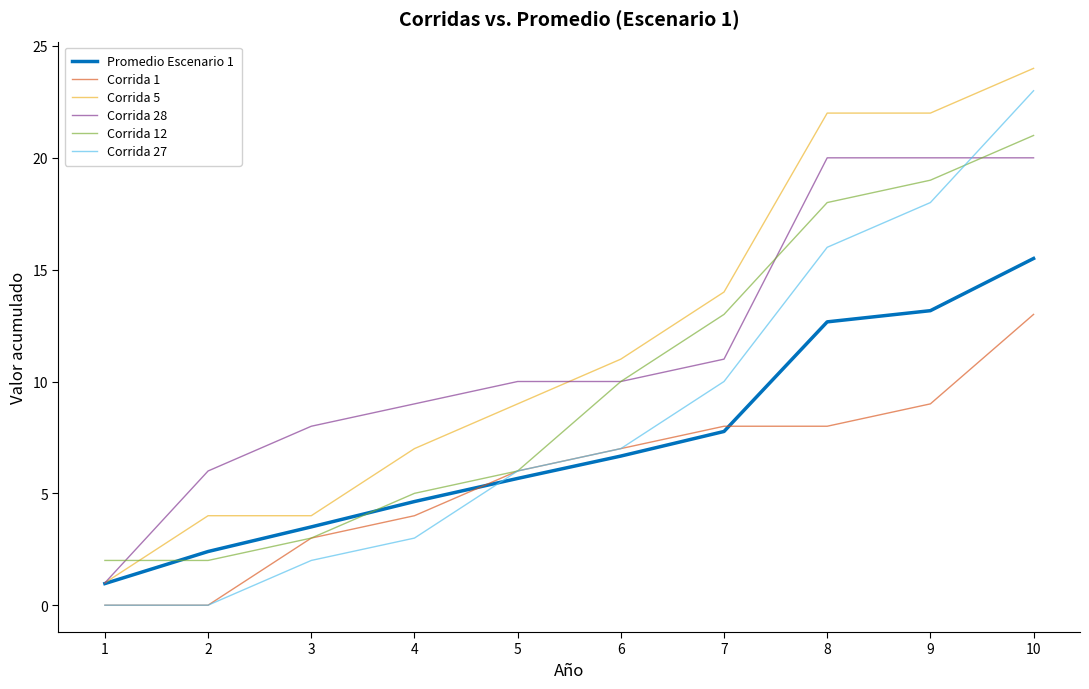

At which label is Corrida 5 closest to 12?

6